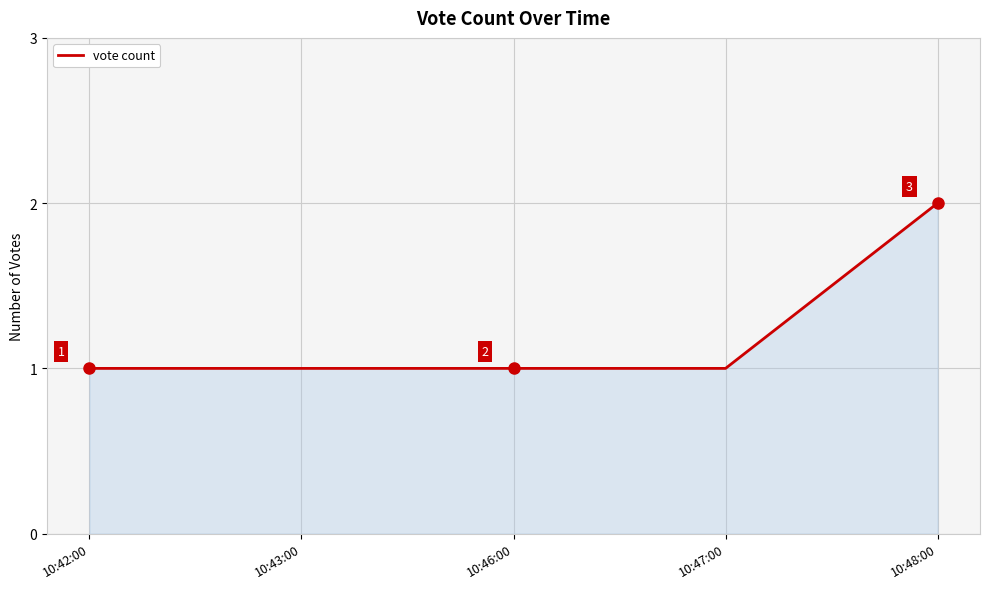

How many categories are shown in the chart?

5